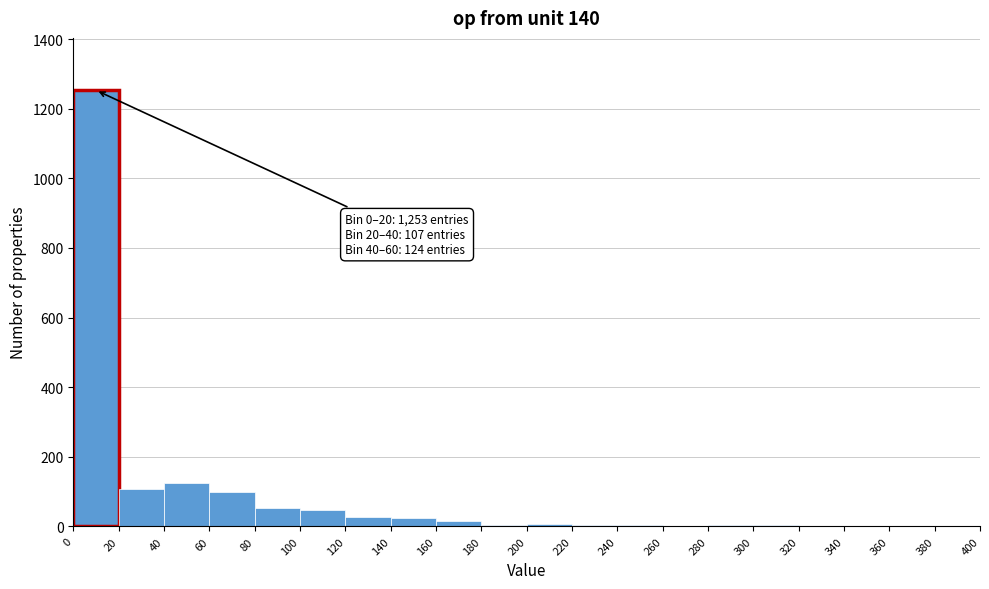

Which range on the x-axis has the tallest bar?

0 to 20